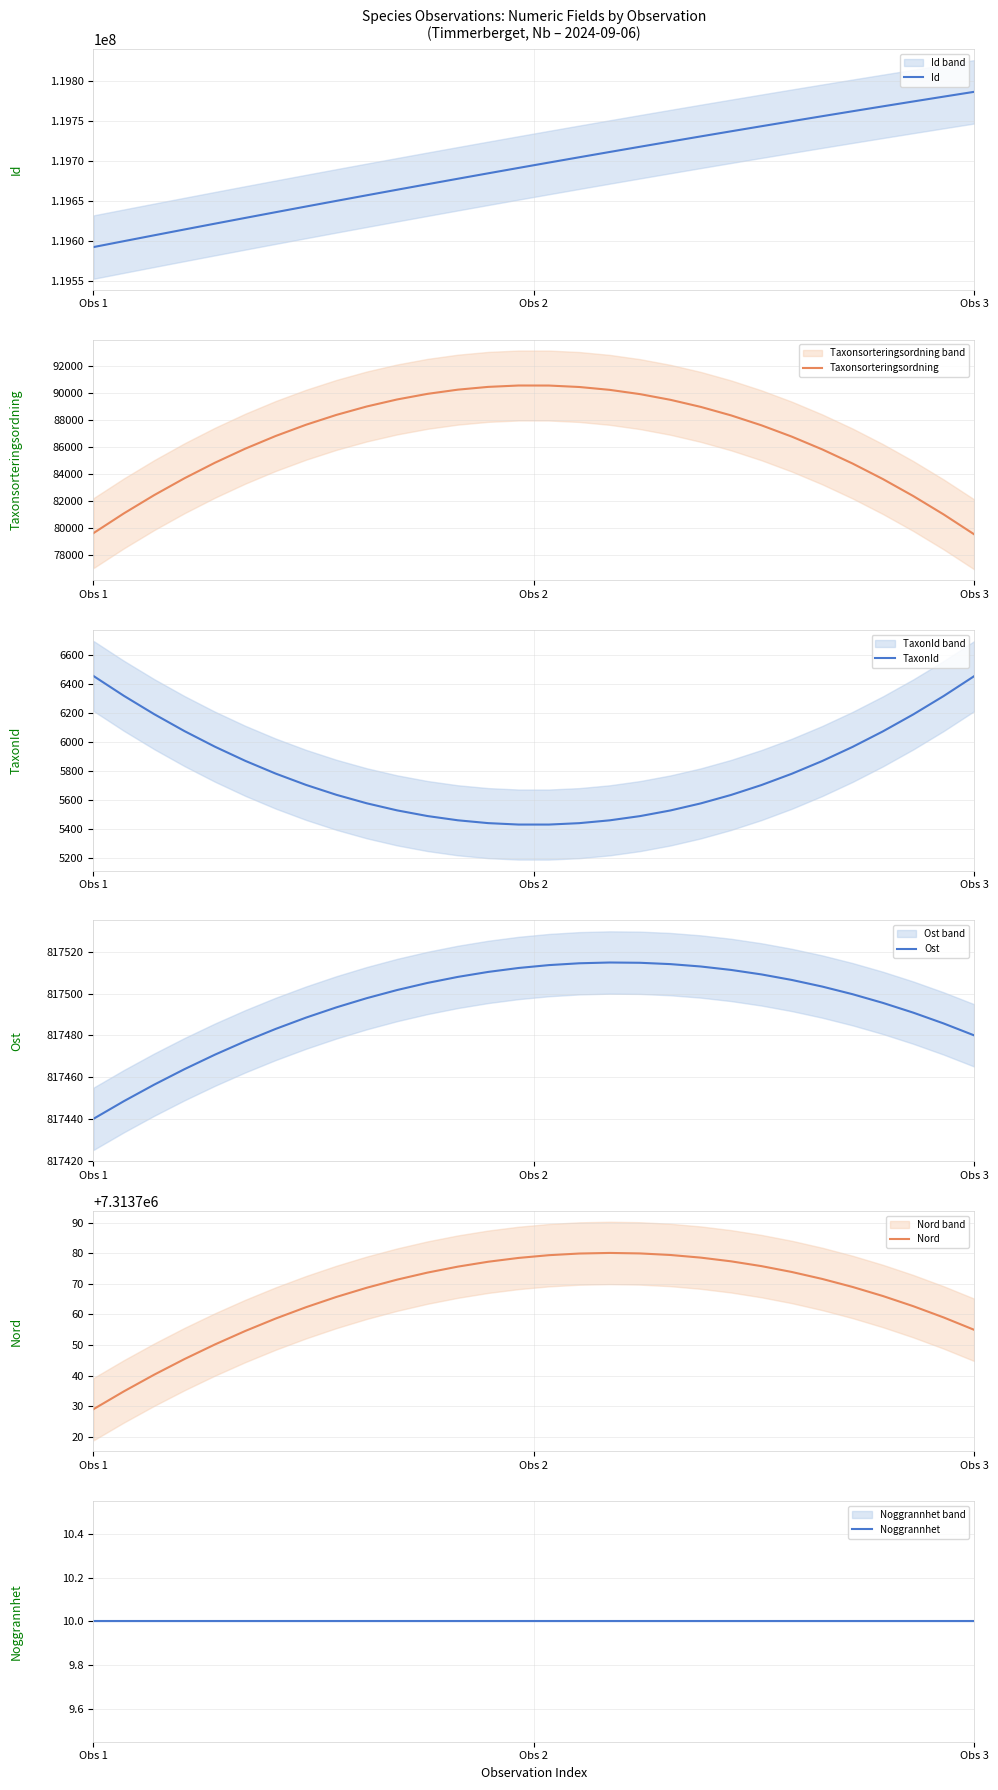

What is the value of the Id point at the 4th from the left?

119614006.1